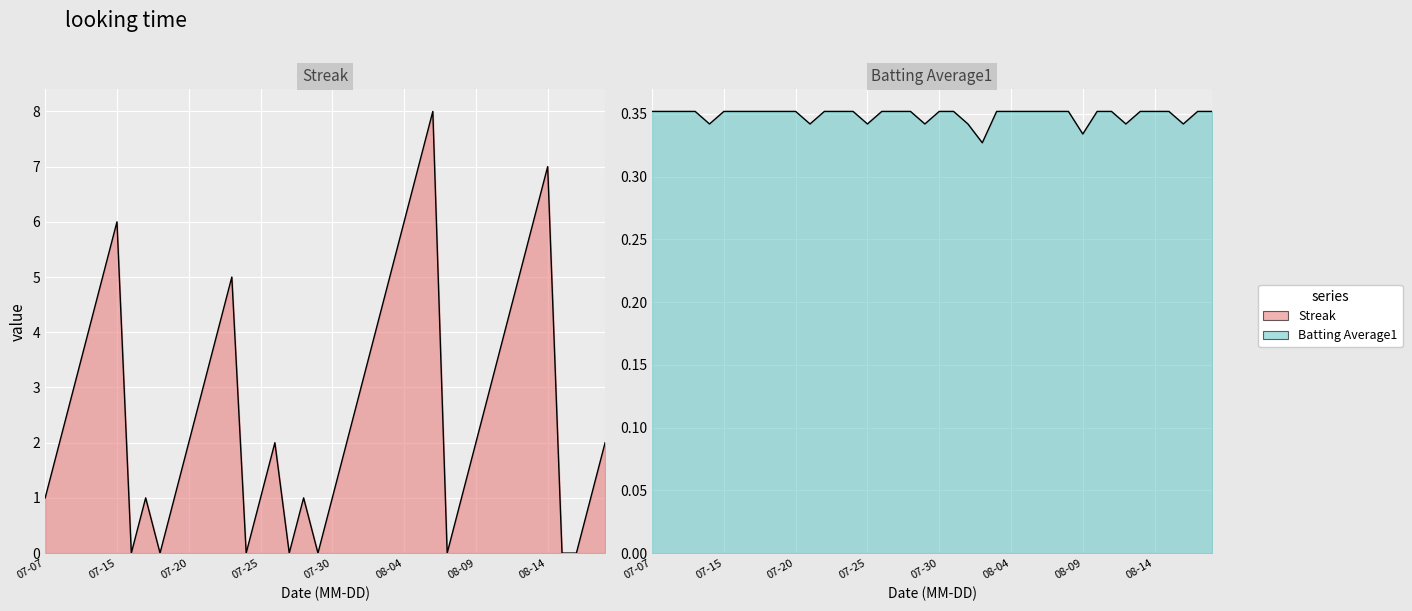

What is the sum of all batting_average1 values?

14.0